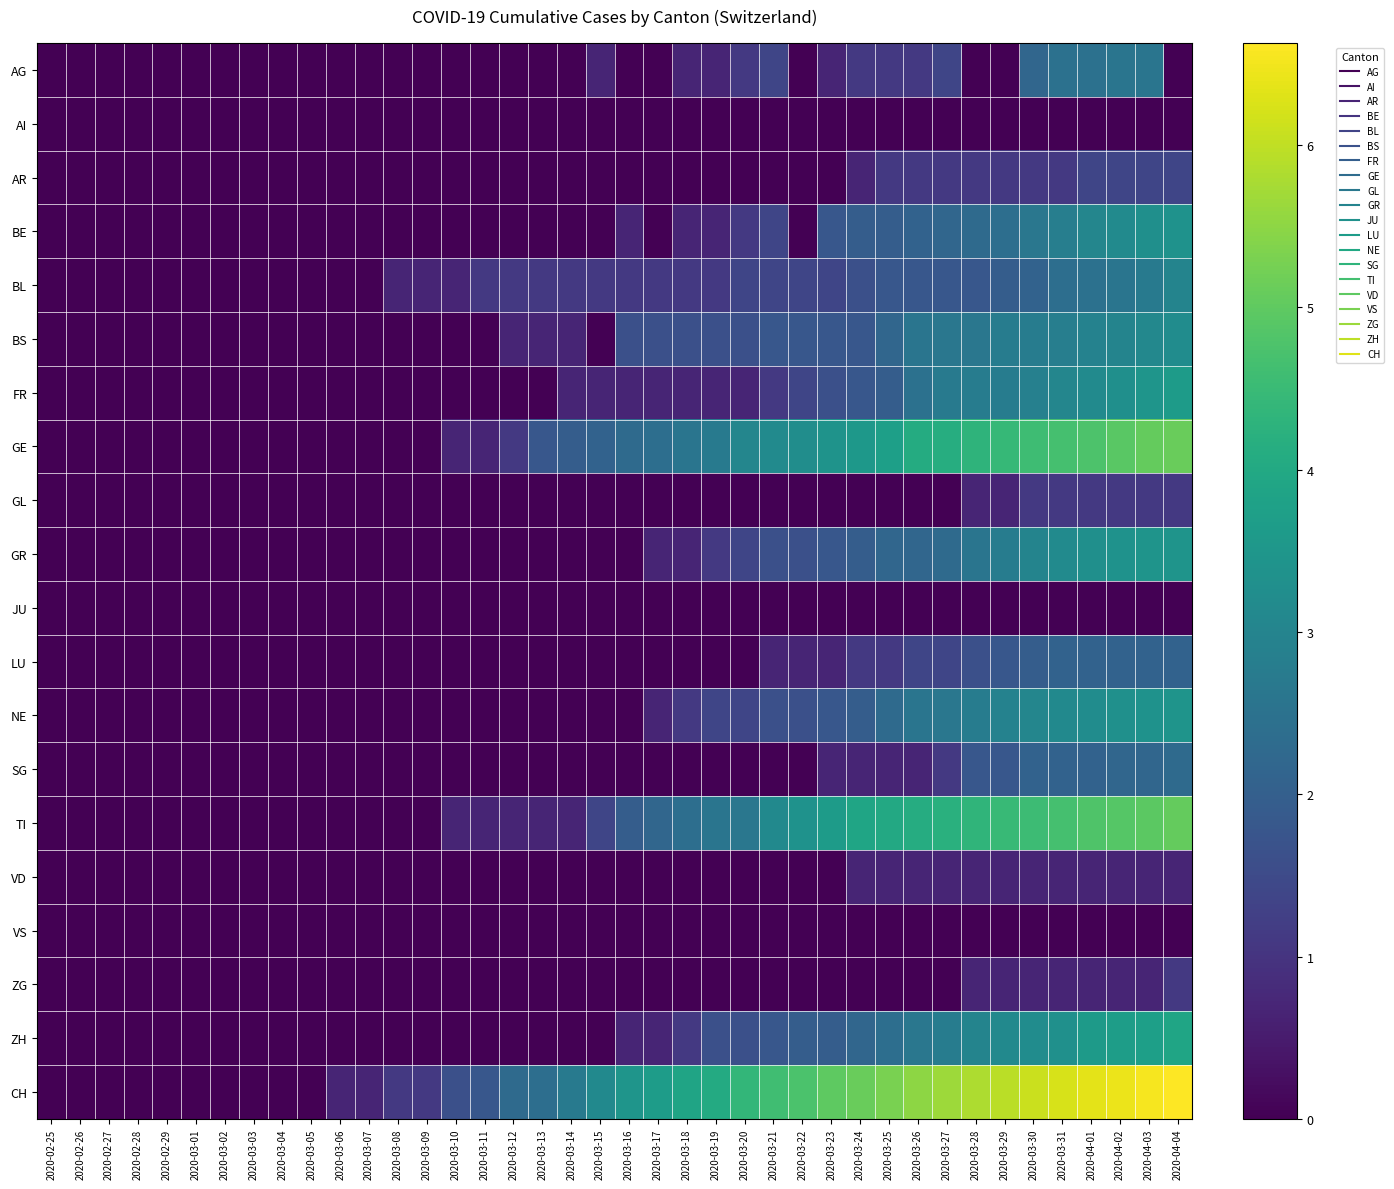

What is the maximum value shown in the chart?

6.6